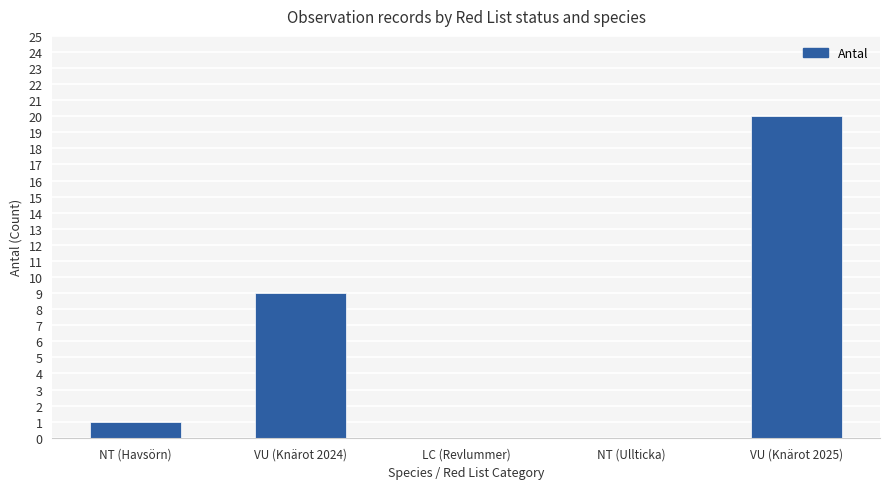

How many distinct data groups are displayed?

1